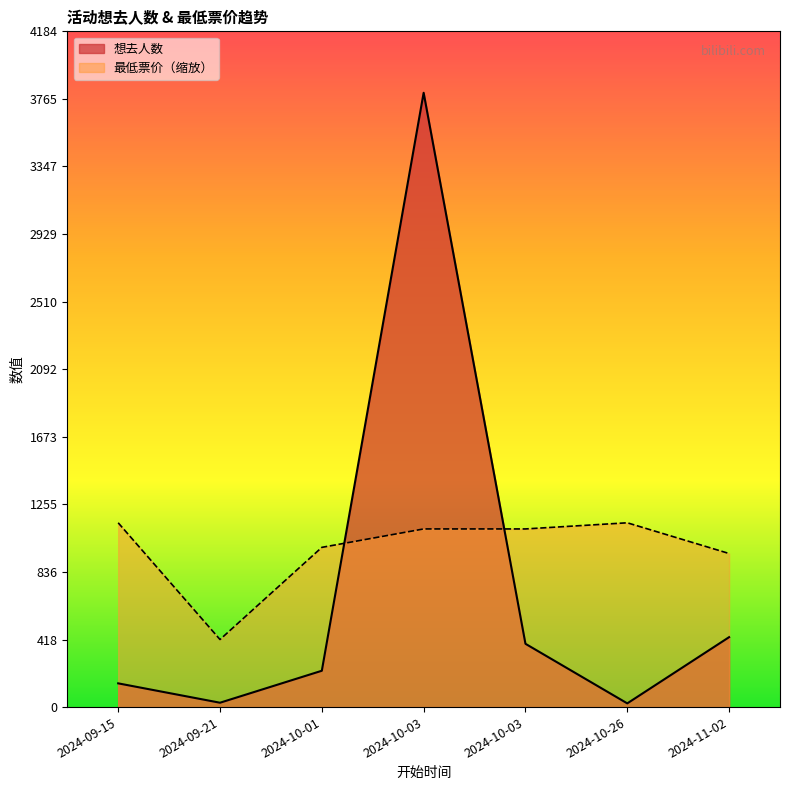

Reading left to right, extract all data points from this chart.

想去人数: 147.0	27.0	225.0	3804.0	392.0	23.0	433.0
最低票价: 1141.2	418.4	989.0	1103.2	1103.2	1141.2	951.0